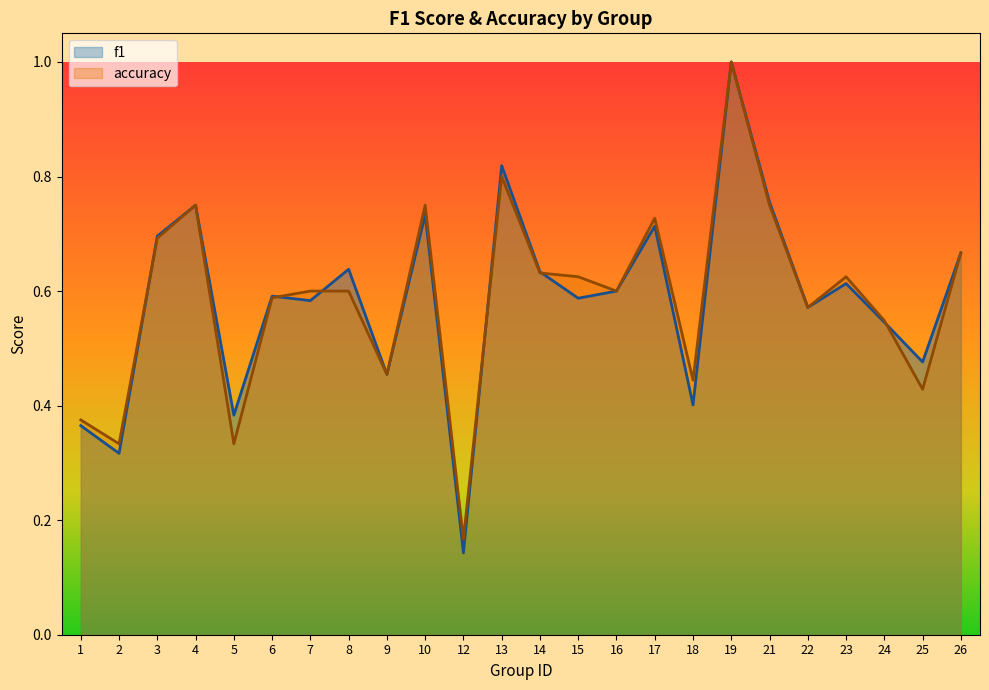

Which series changed the most between 5 and 15?

accuracy